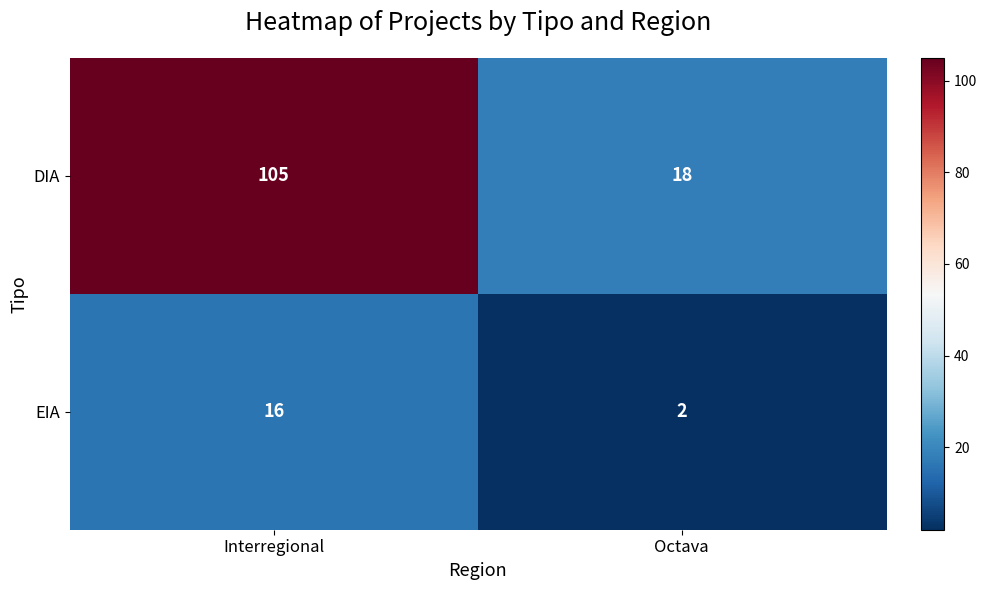

Which series has the widest spread of values?

DIA